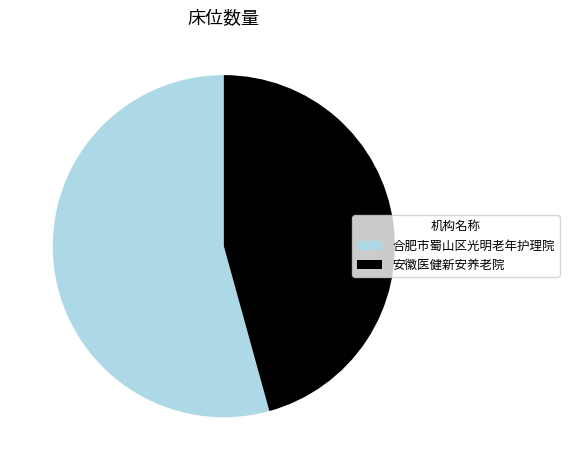

Rank the categories by value from highest to lowest.

合肥市蜀山区光明老年护理院, 安徽医健新安养老院